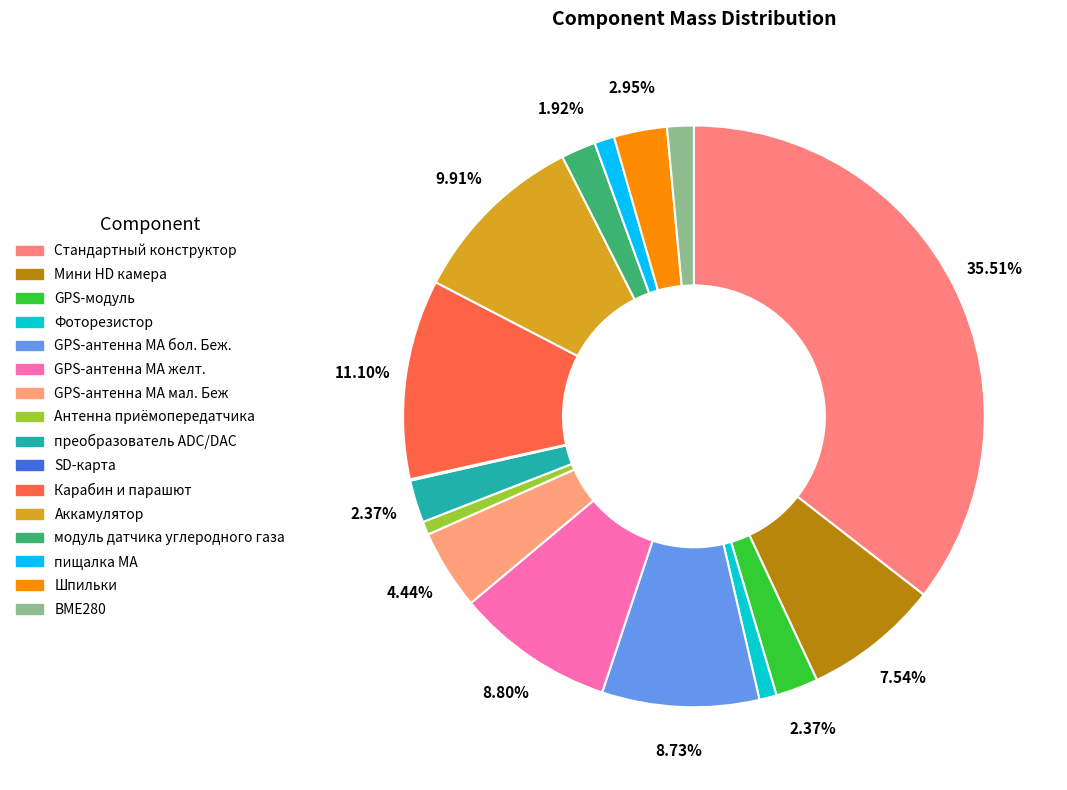

The GPS-модуль slice represents 2% of the pie. True or false?

True